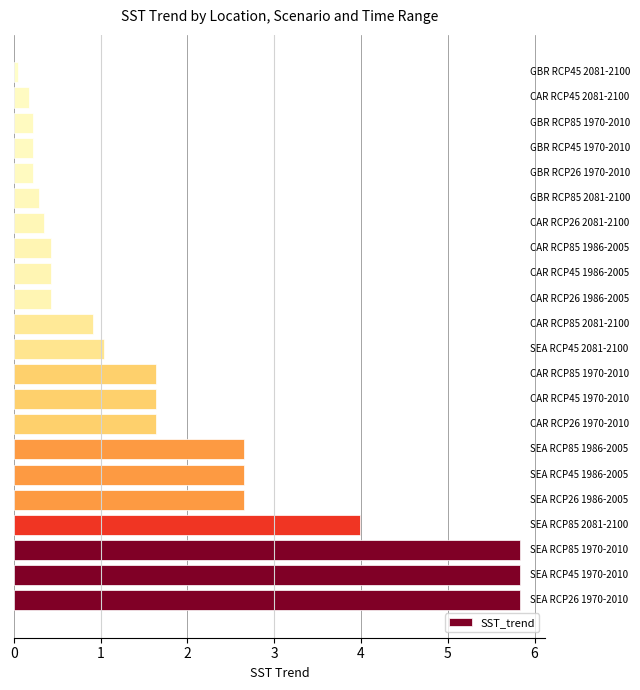

How many values are below 1?

11